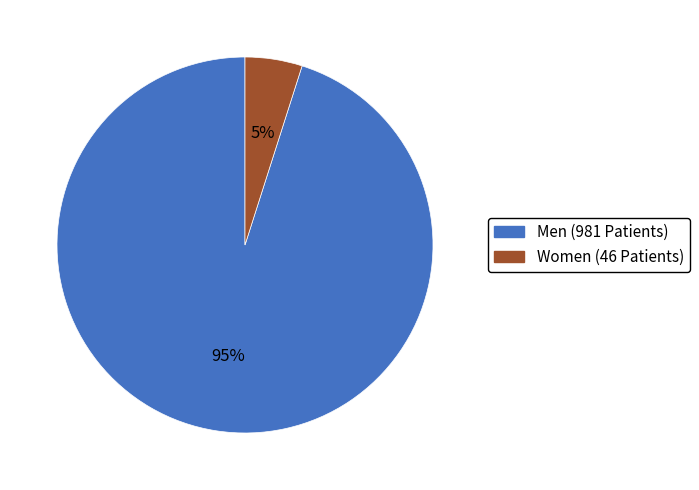

How many segments does this pie chart have?

2